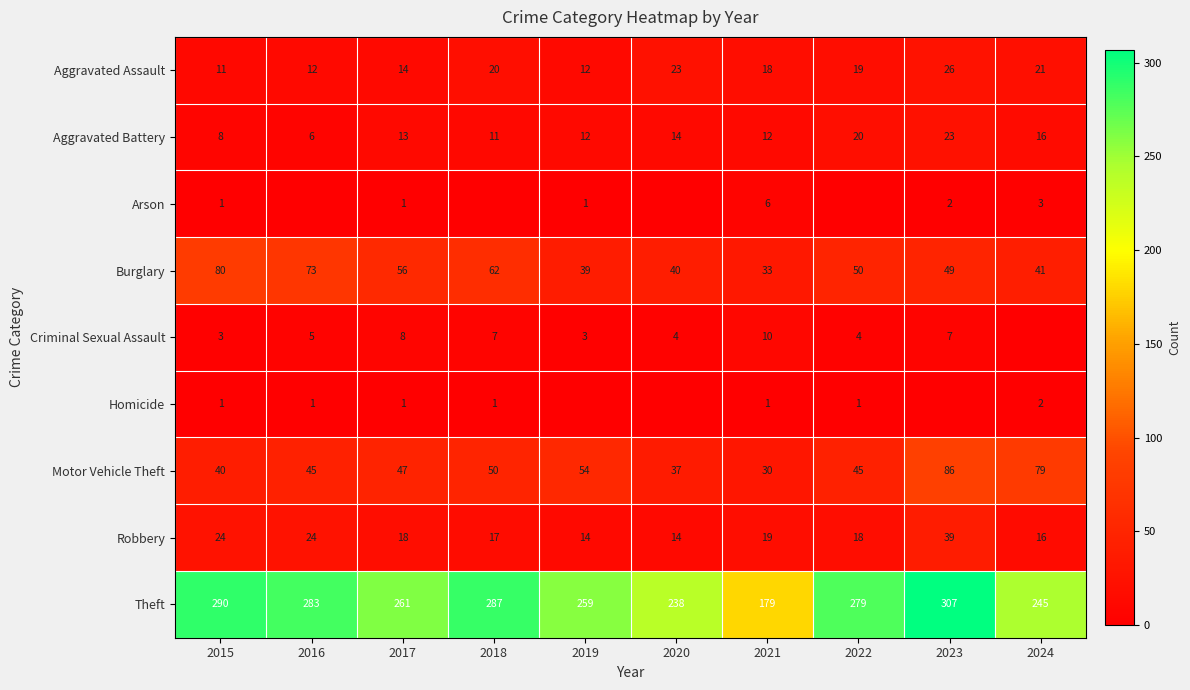

What is the total value across all series at 2023?

539